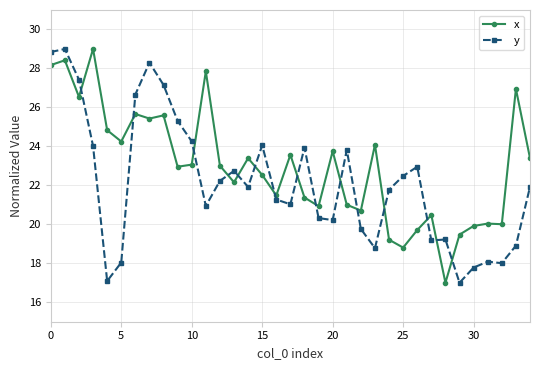

How many lines are shown in the chart?

2